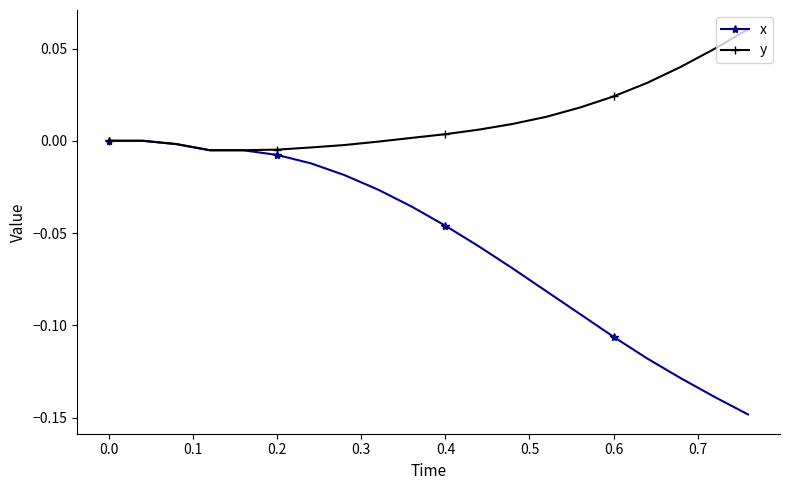

Rank the series by their average value, from highest to lowest.

y, x